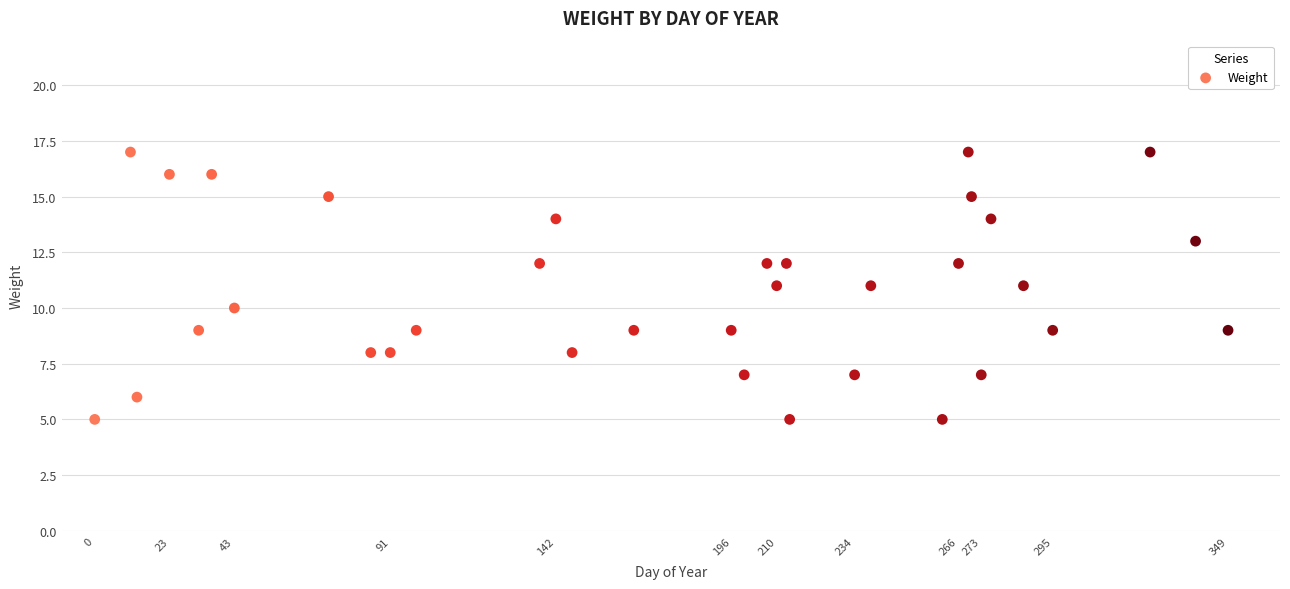

What is the range of X values (max minus min)?

349